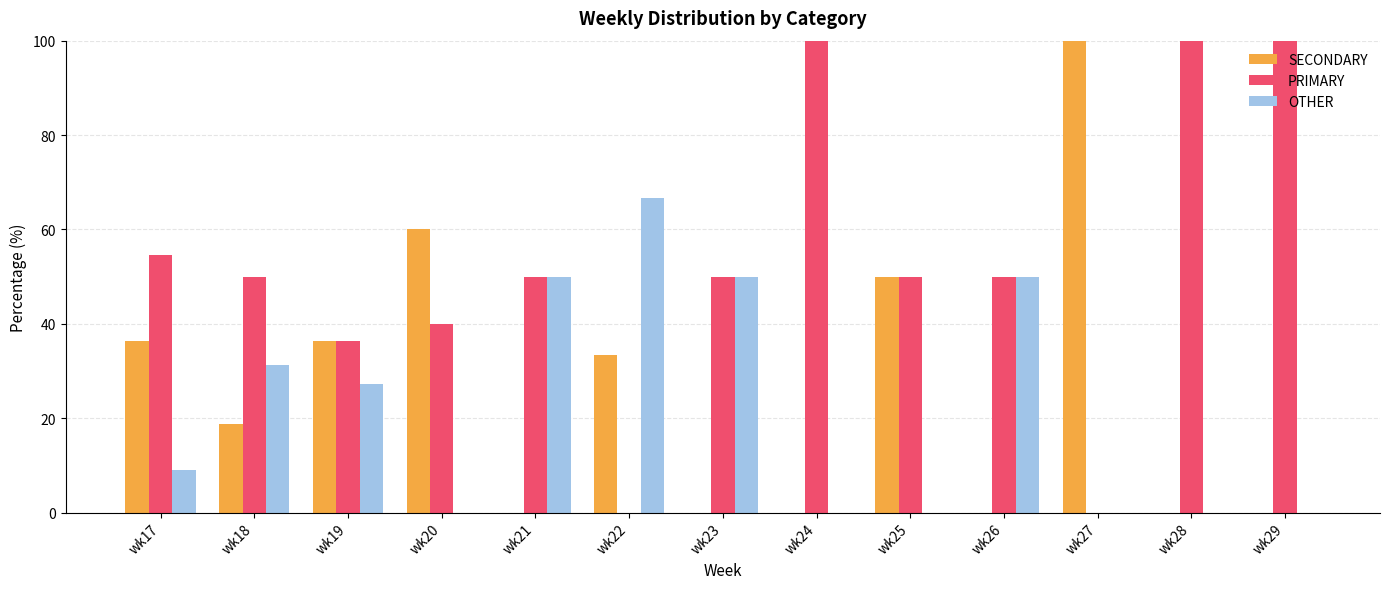

How many groups of bars are there?

13